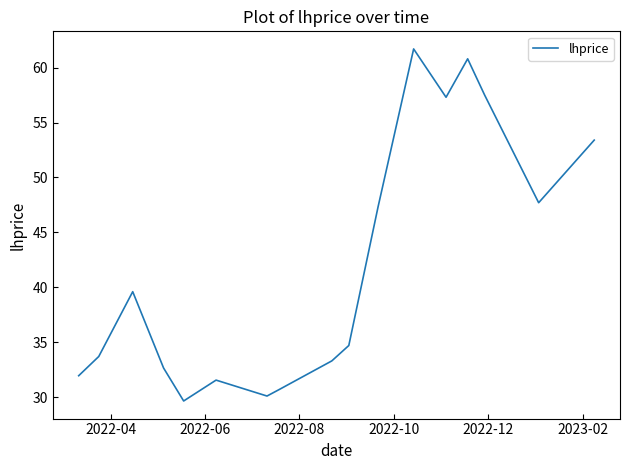

What is the greatest value displayed?

61.7